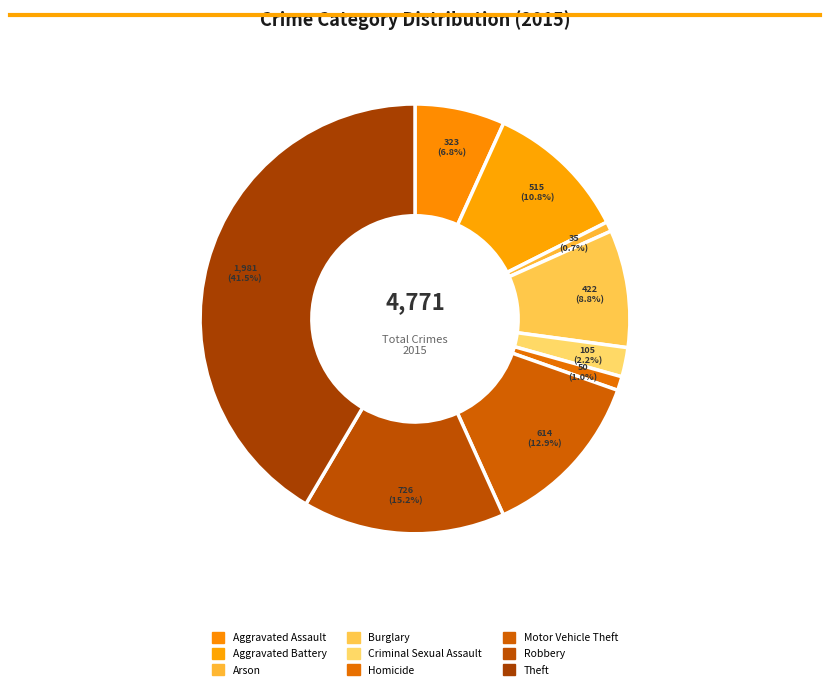

Is it true that Aggravated Battery is 11% of the pie?

True